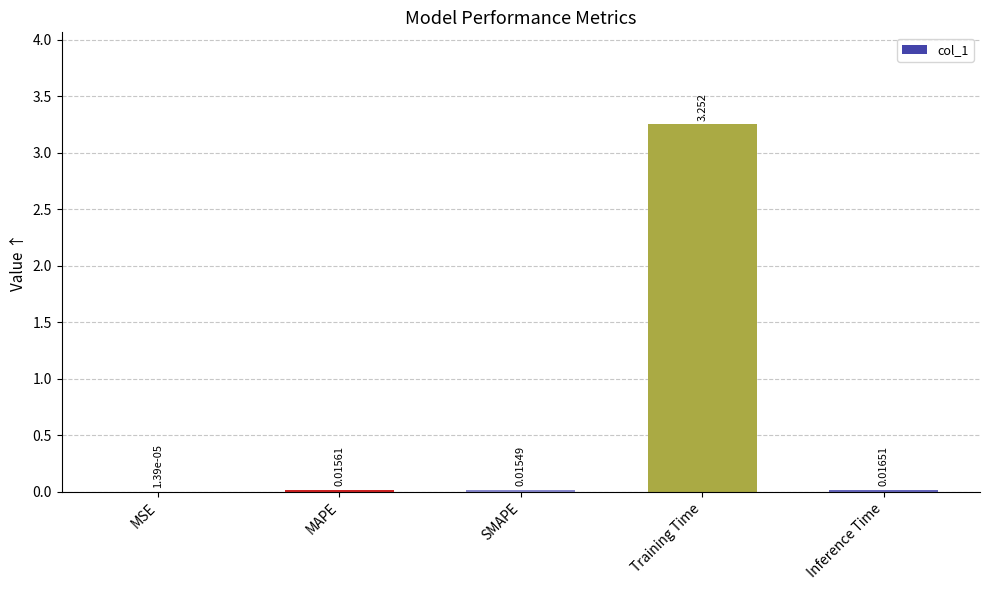

Which category has the highest value across all series?

Training Time